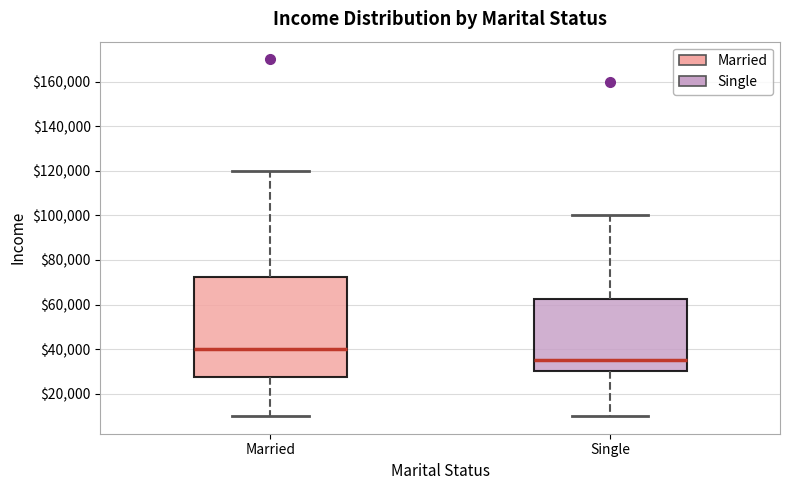

Where is the upper edge of the box for Single on the y-axis? The values are not printed on the chart, so give them approximately, as read against the axis.

62000